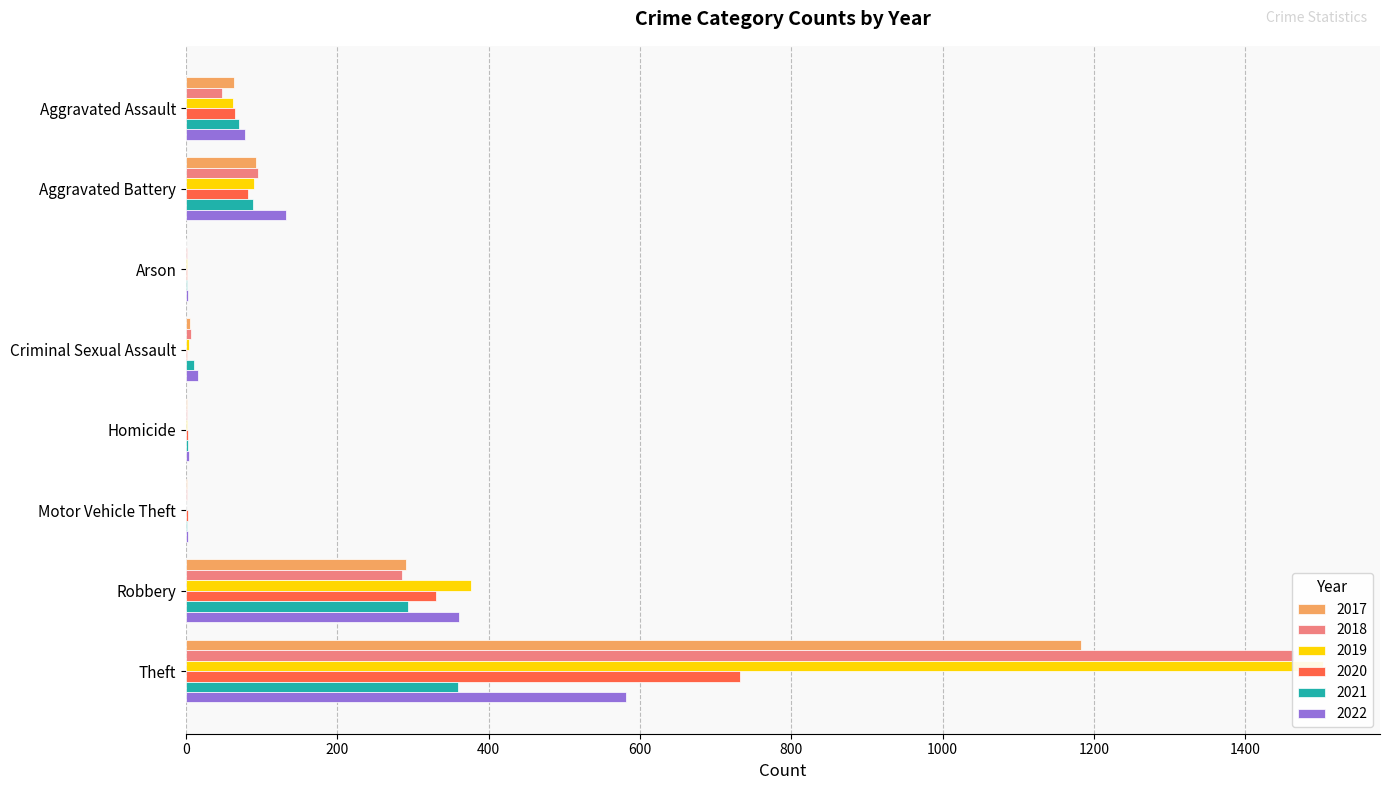

At which category does the chart reach its peak across all series?

Theft